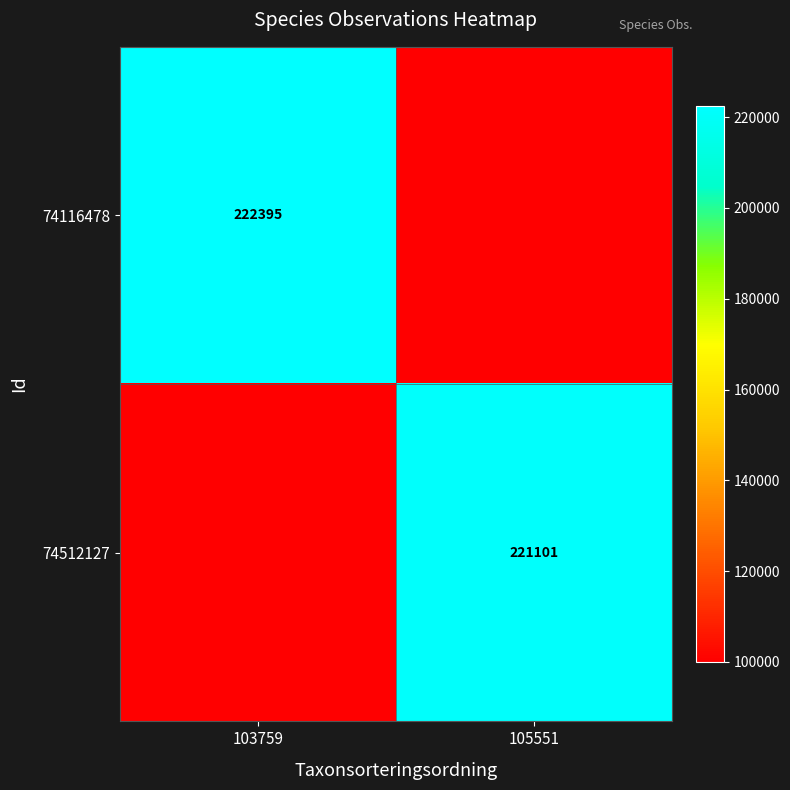

The value of 74116478 at 103759 is 61032. True or false?

False